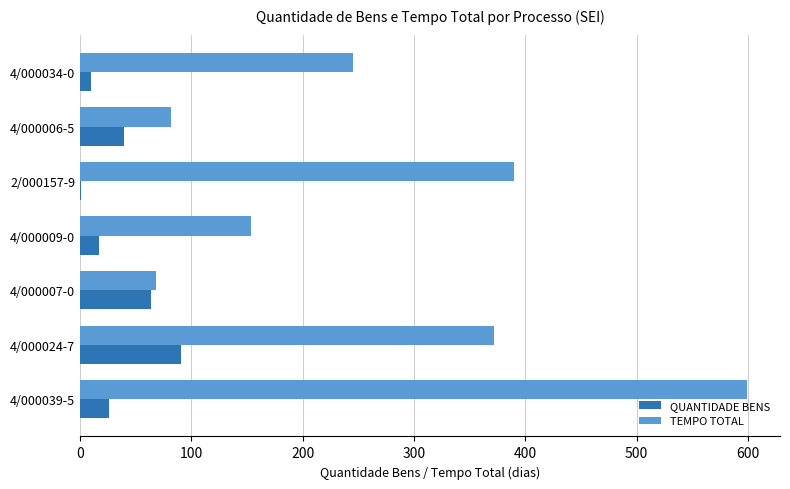

Which series has the largest total across all categories?

TEMPO TOTAL